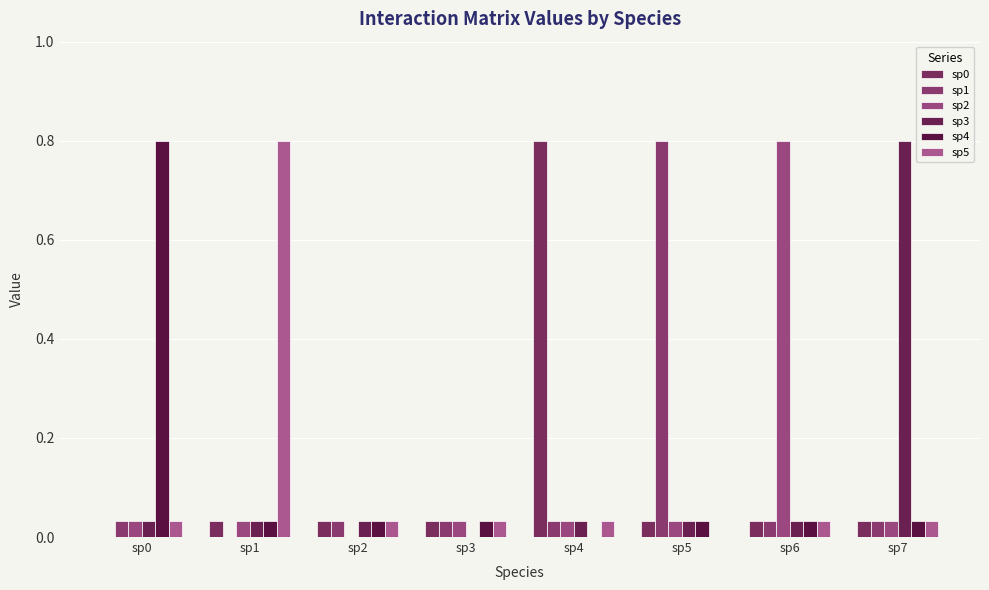

At how many categories does at least one series exceed 0?

8